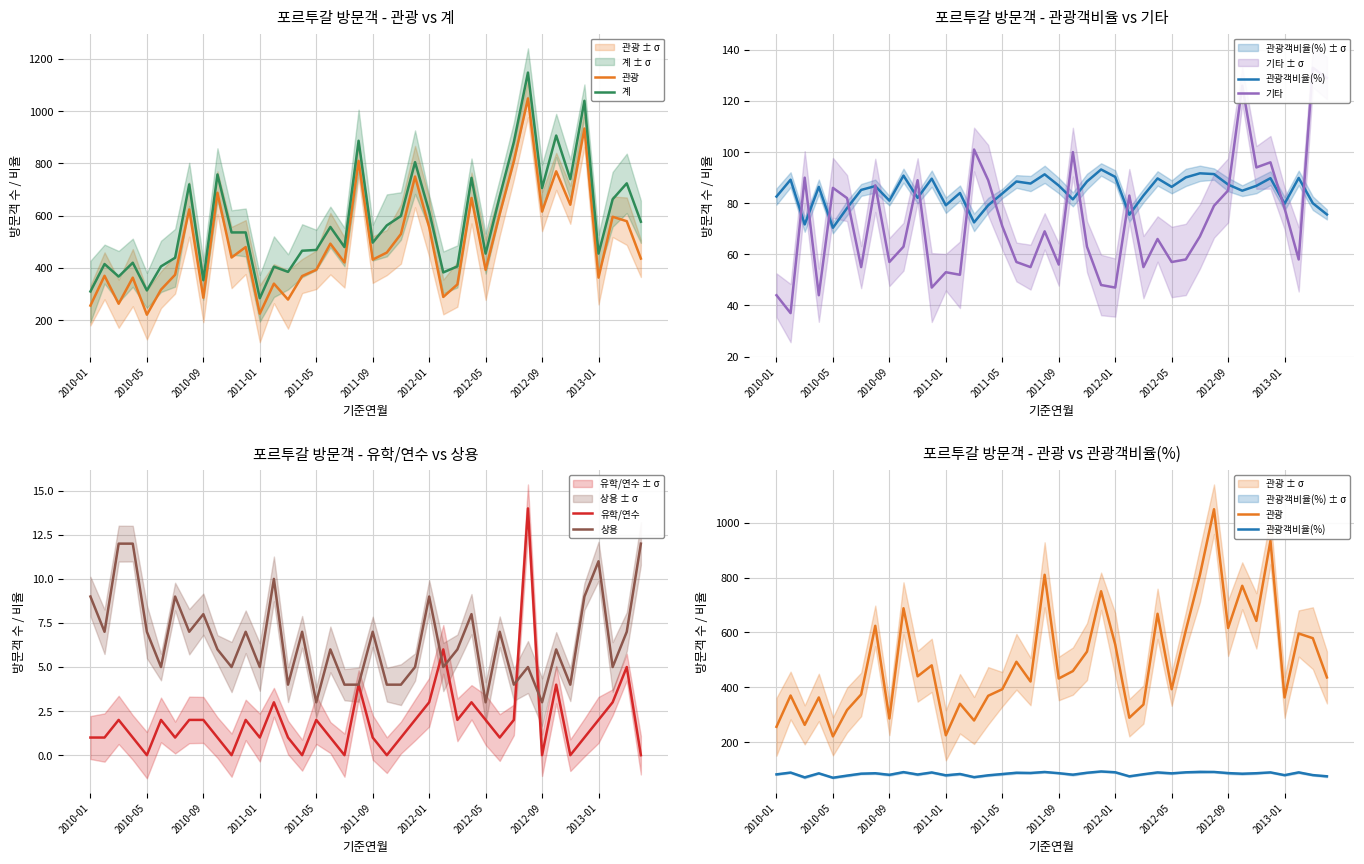

The value of 계 at 39 is 933.6. True or false?

False